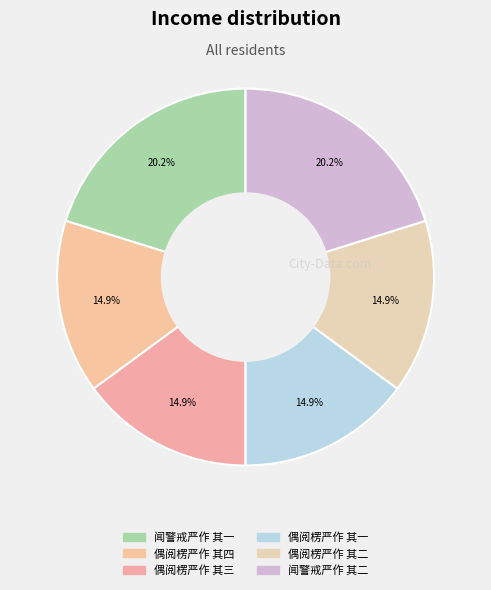

To the nearest percent, what is the difference between the 偶阅楞严作 其一 and 闻警戒严作 其二 slice percentages?

5%